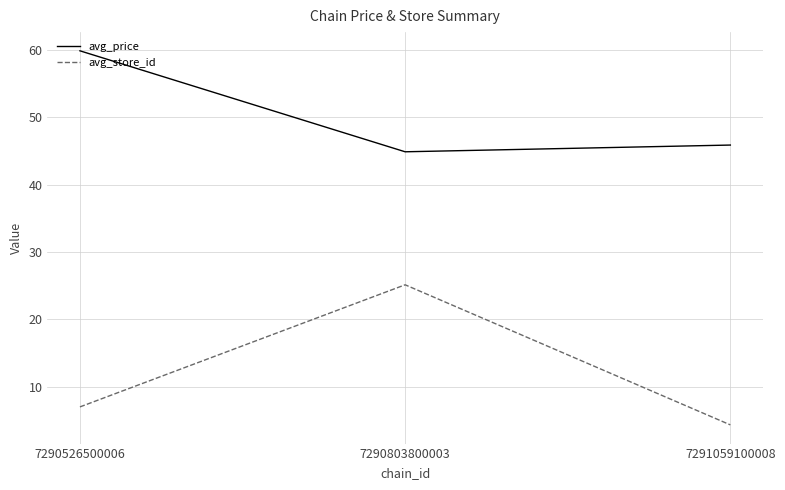

Which label corresponds to the largest value in the chart?

7290526500006